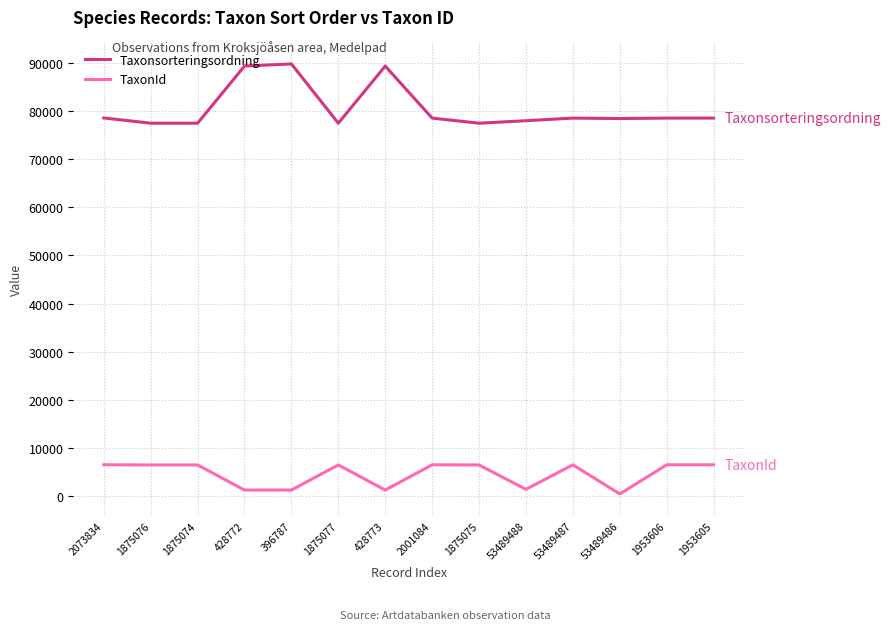

What is the sum of all Taxonsorteringsordning values?

1128016